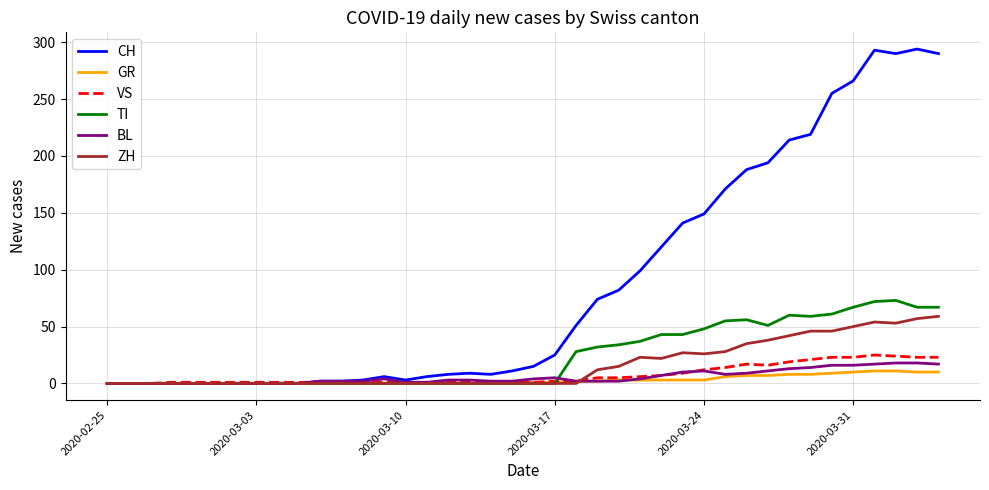

What is the maximum value for GR?

11